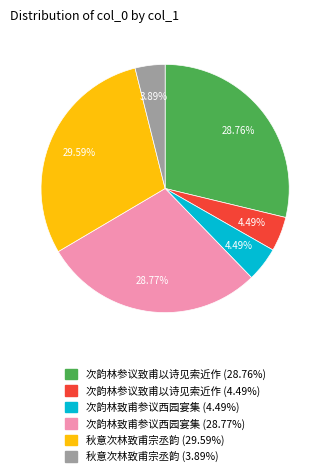

Which category has the smallest portion of the pie?

秋意次林致甫宗丞韵 (3.89%)